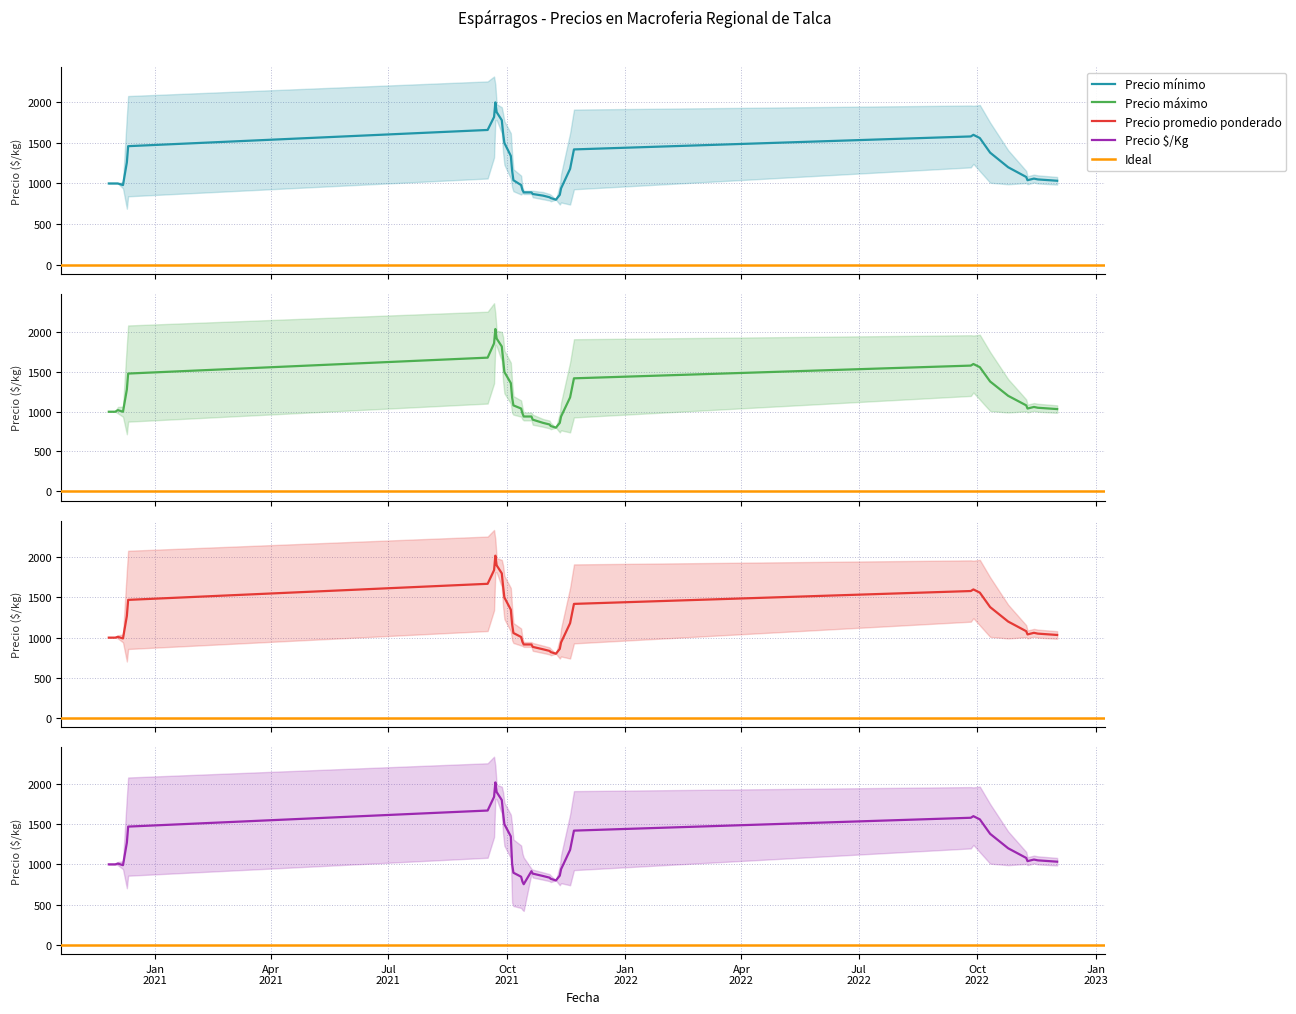

Rank the series by their maximum value, from highest to lowest.

Precio mínimo, Precio máximo, Precio promedio ponderado, Precio $/Kg